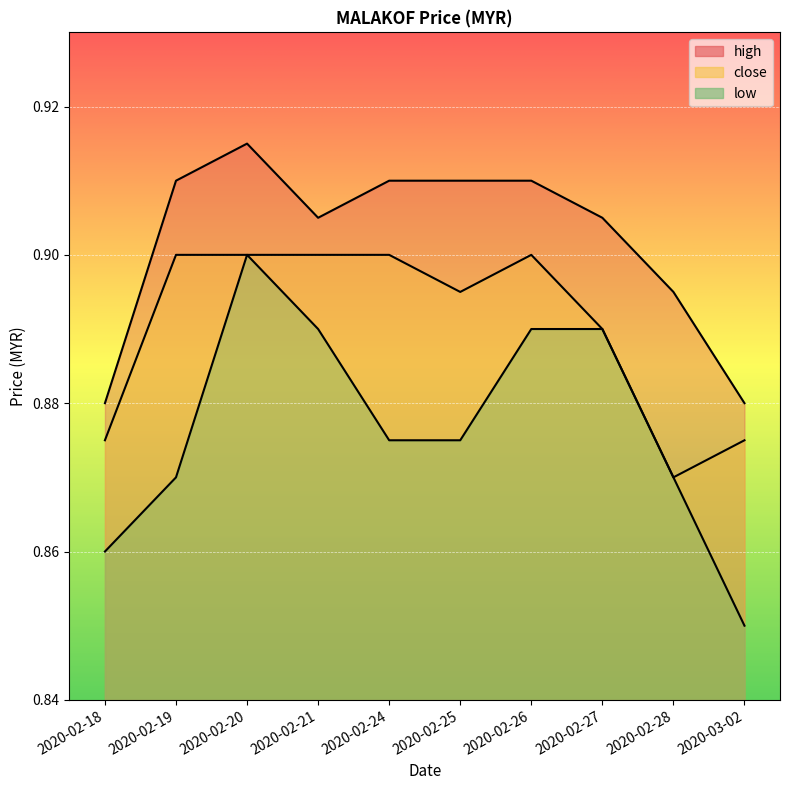

The value of high at 2020-02-24 is 0.9. True or false?

True